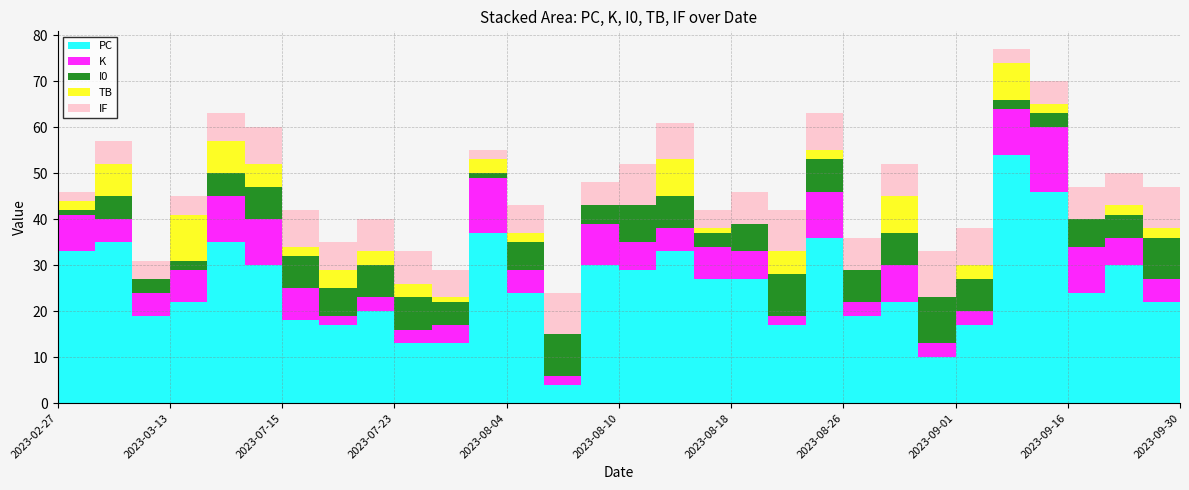

Reading left to right, extract all data points from this chart.

PC: 33	35	19	22	35	30	18	17	20	13	13	37	24	4	30	29	33	27	27	17	36	19	22	10	17	54	46	24	30	22	48
K: 8	5	5	7	10	10	7	2	3	3	4	12	5	2	9	6	5	7	6	2	10	3	8	3	3	10	14	10	6	5	13
I0: 1	5	3	2	5	7	7	6	7	7	5	1	6	9	4	8	7	3	6	9	7	7	7	10	7	2	3	6	5	9	4
TB: 2	7	0	10	7	5	2	4	3	3	1	3	2	0	0	0	8	1	0	5	2	0	8	0	3	8	2	0	2	2	1
IF: 2	5	4	4	6	8	8	6	7	7	6	2	6	9	5	9	8	4	7	9	8	7	7	10	8	3	5	7	7	9	6